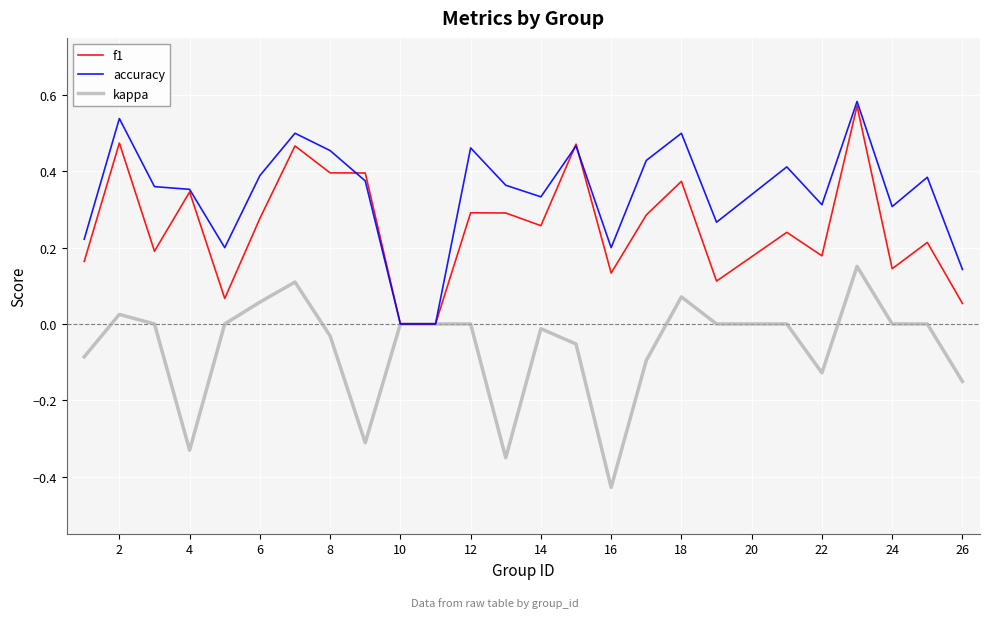

Which series has the largest total across all categories?

accuracy